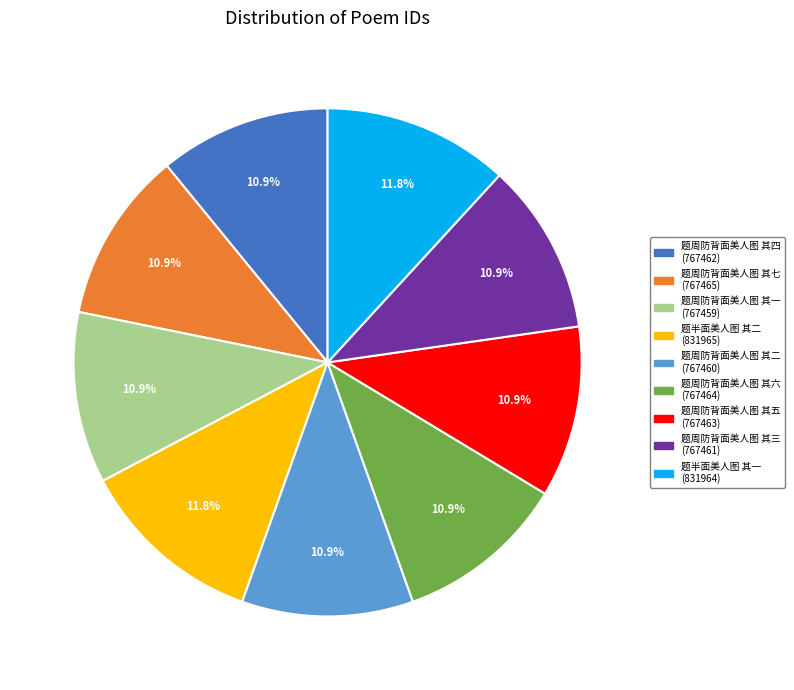

Does 题半面美人图 其一 account for over 50% of the chart?

No